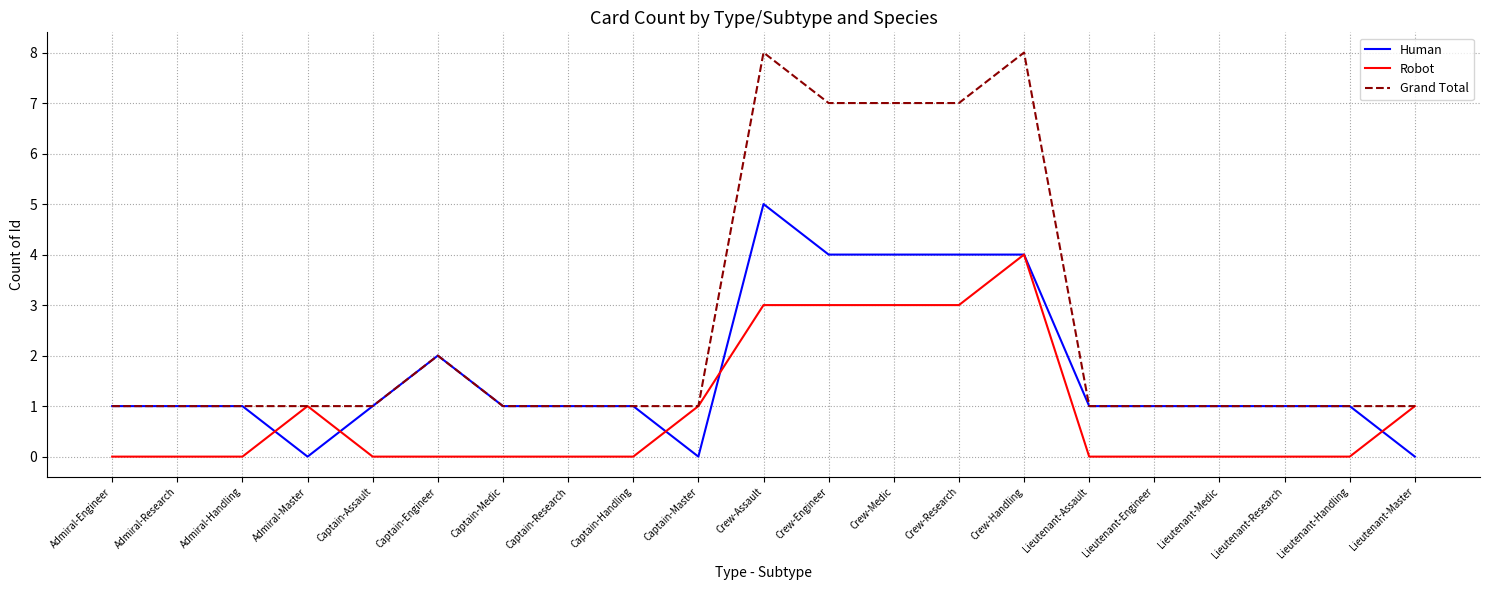

The value of Robot at Lieutenant-Handling is 0. True or false?

True